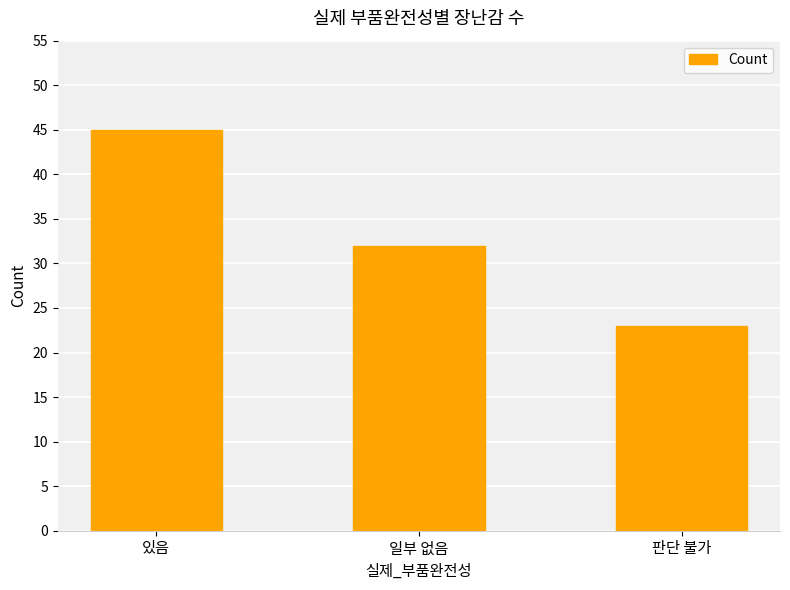

What is the smallest value displayed?

23